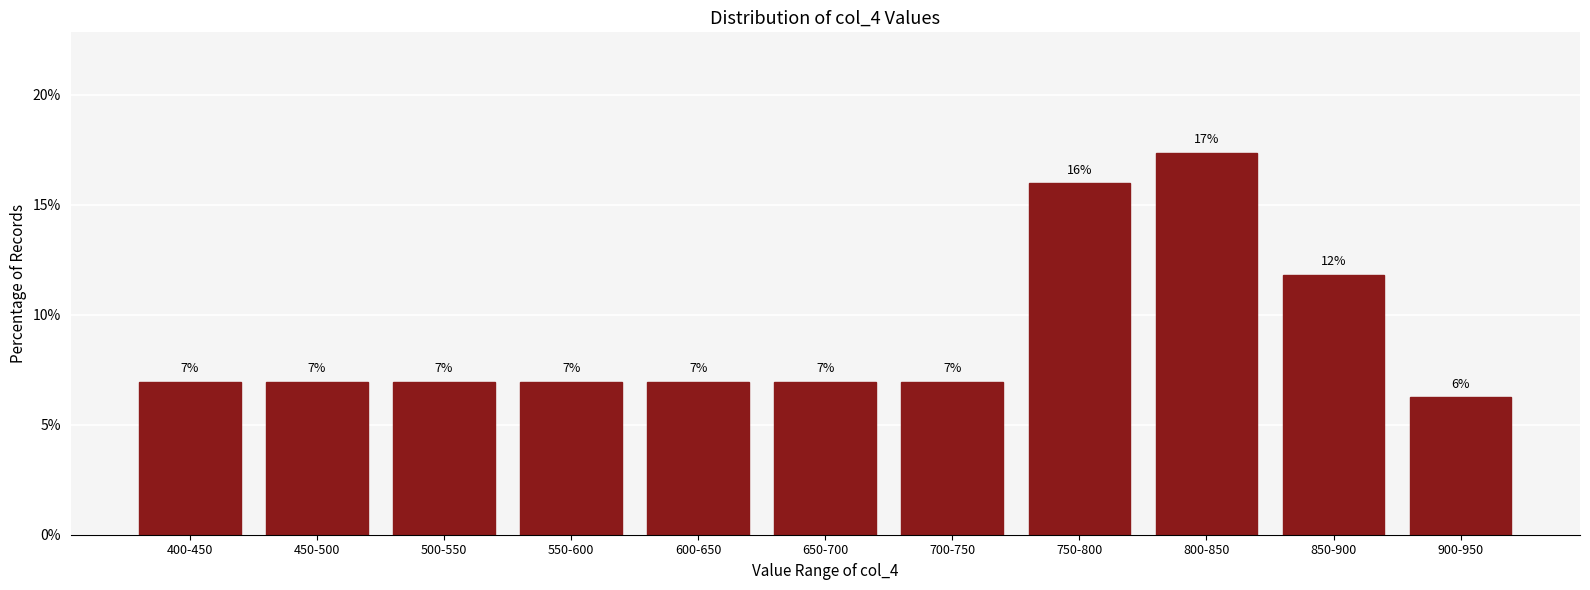

Does the chart contain any negative values?

No